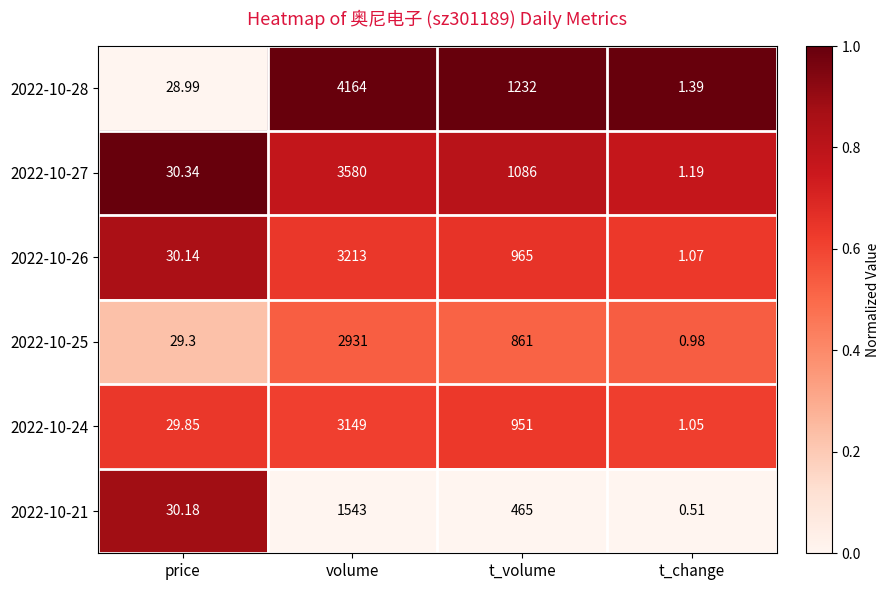

At which category is the sum across all series the highest?

volume